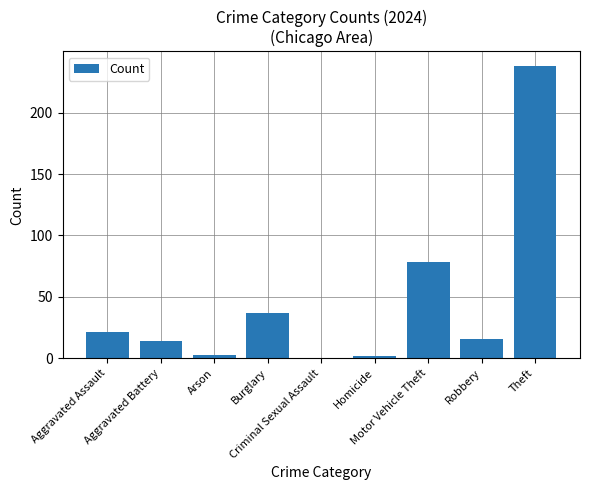

What is the maximum value shown in the chart?

238